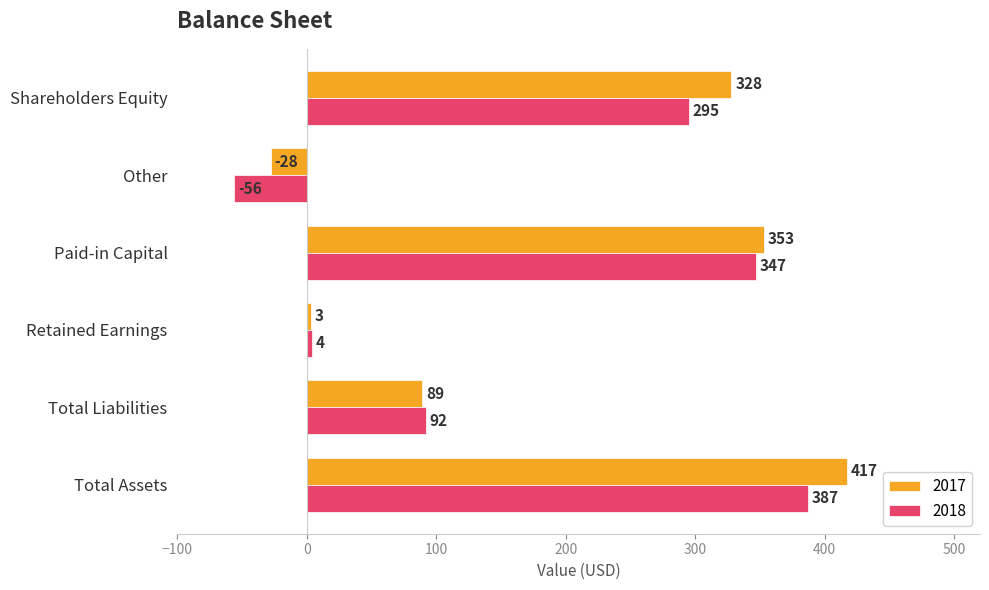

Is it true that 2018 equals -56 at Other?

True